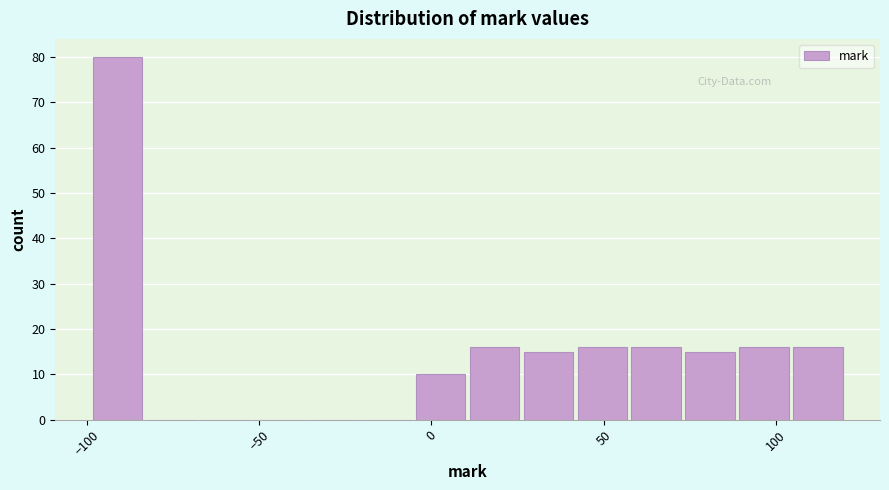

Read against the x-axis, roughly where is the centre of the tallest bar?

-90